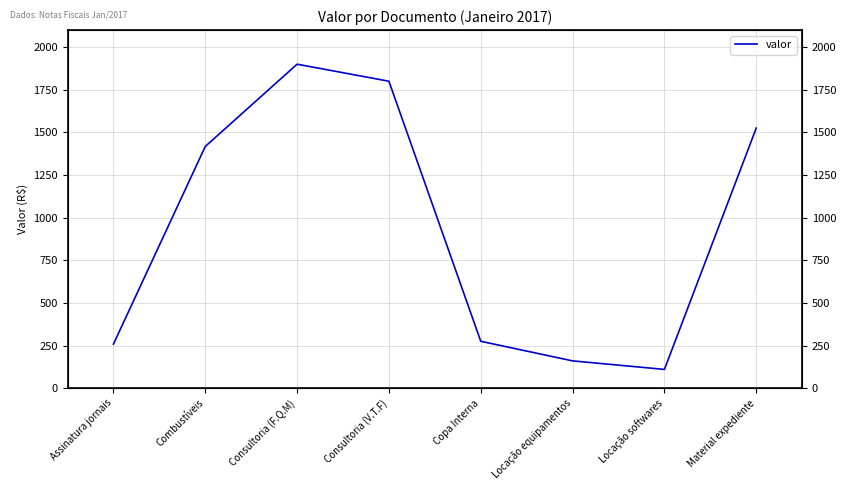

What is the difference between the values at Locação softwares and Copa Interna?

165.0